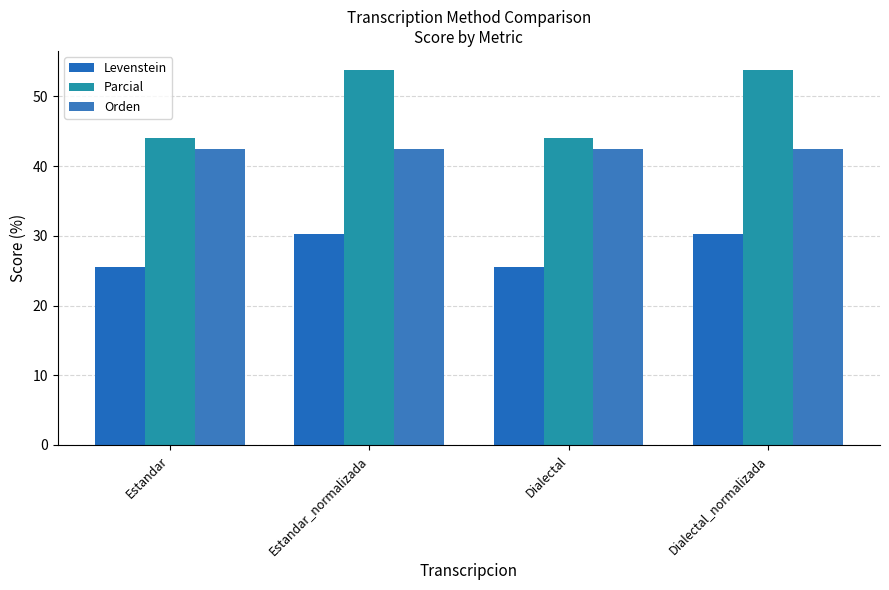

What is the label of the 4th bar from the right?

Estandar